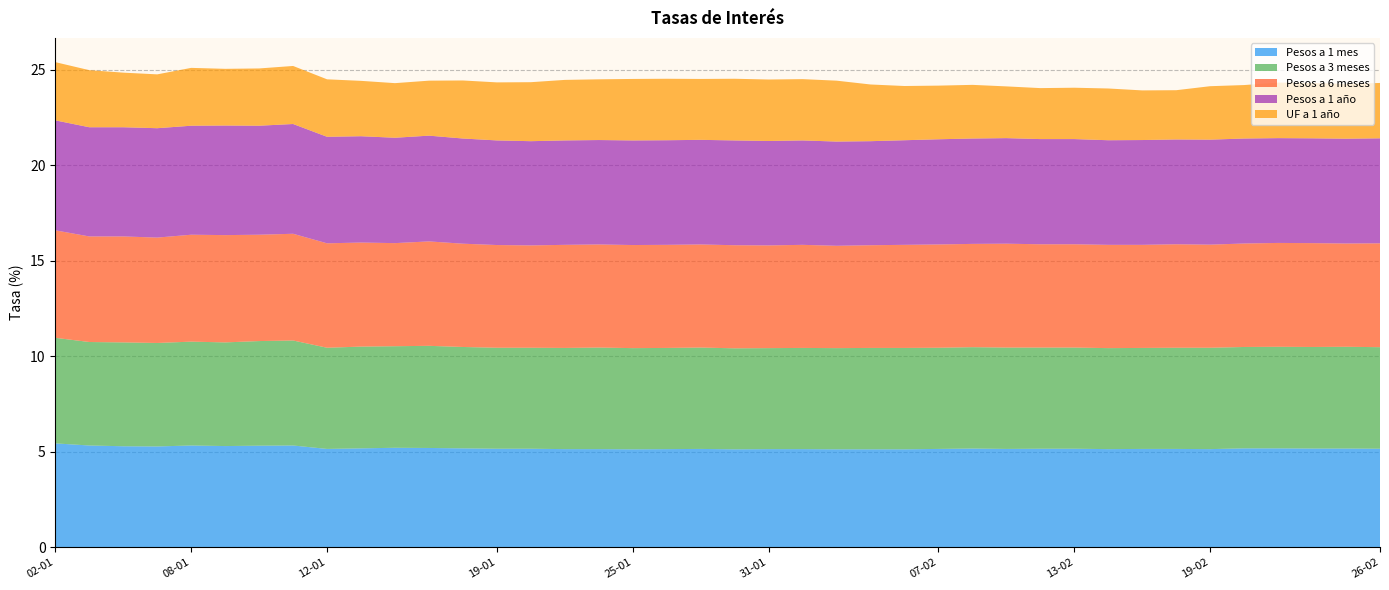

Reading left to right, extract all data points from this chart.

Pesos a 1 mes: 02-01=5.4	03-01=5.3	04-01=5.3	05-01=5.3	08-01=5.3	09-01=5.3	10-01=5.3	11-01=5.3	12-01=5.2	15-01=5.2	16-01=5.2	17-01=5.2	18-01=5.2	19-01=5.2	22-01=5.2	23-01=5.1	24-01=5.1	25-01=5.1	26-01=5.1	29-01=5.2	30-01=5.1	31-01=5.1	01-02=5.1	02-02=5.1	05-02=5.1	06-02=5.1	07-02=5.2	08-02=5.2	09-02=5.2	12-02=5.2	13-02=5.2	14-02=5.1	15-02=5.2	16-02=5.2	19-02=5.1	20-02=5.2	21-02=5.2	22-02=5.2	23-02=5.2	26-02=5.2
Pesos a 3 meses: 02-01=5.5	03-01=5.4	04-01=5.4	05-01=5.4	08-01=5.4	09-01=5.4	10-01=5.5	11-01=5.5	12-01=5.3	15-01=5.3	16-01=5.3	17-01=5.3	18-01=5.3	19-01=5.3	22-01=5.3	23-01=5.3	24-01=5.3	25-01=5.3	26-01=5.3	29-01=5.3	30-01=5.3	31-01=5.3	01-02=5.3	02-02=5.3	05-02=5.3	06-02=5.3	07-02=5.3	08-02=5.3	09-02=5.3	12-02=5.3	13-02=5.3	14-02=5.3	15-02=5.3	16-02=5.3	19-02=5.3	20-02=5.3	21-02=5.3	22-02=5.3	23-02=5.3	26-02=5.3
Pesos a 6 meses: 02-01=5.6	03-01=5.5	04-01=5.5	05-01=5.5	08-01=5.6	09-01=5.6	10-01=5.6	11-01=5.6	12-01=5.5	15-01=5.5	16-01=5.4	17-01=5.5	18-01=5.4	19-01=5.4	22-01=5.4	23-01=5.4	24-01=5.4	25-01=5.4	26-01=5.4	29-01=5.4	30-01=5.4	31-01=5.4	01-02=5.4	02-02=5.4	05-02=5.4	06-02=5.4	07-02=5.4	08-02=5.4	09-02=5.4	12-02=5.4	13-02=5.4	14-02=5.4	15-02=5.4	16-02=5.4	19-02=5.4	20-02=5.4	21-02=5.4	22-02=5.4	23-02=5.4	26-02=5.4
Pesos a 1 año: 02-01=5.8	03-01=5.7	04-01=5.7	05-01=5.7	08-01=5.7	09-01=5.7	10-01=5.7	11-01=5.8	12-01=5.6	15-01=5.6	16-01=5.5	17-01=5.5	18-01=5.5	19-01=5.5	22-01=5.5	23-01=5.5	24-01=5.5	25-01=5.5	26-01=5.5	29-01=5.5	30-01=5.5	31-01=5.5	01-02=5.5	02-02=5.5	05-02=5.5	06-02=5.5	07-02=5.5	08-02=5.5	09-02=5.5	12-02=5.5	13-02=5.5	14-02=5.5	15-02=5.5	16-02=5.5	19-02=5.5	20-02=5.5	21-02=5.5	22-02=5.5	23-02=5.5	26-02=5.5
UF a 1 año: 02-01=3.0	03-01=3.0	04-01=2.9	05-01=2.8	08-01=3.0	09-01=3.0	10-01=3.0	11-01=3.0	12-01=3.0	15-01=2.9	16-01=2.9	17-01=2.9	18-01=3.0	19-01=3.0	22-01=3.1	23-01=3.2	24-01=3.2	25-01=3.2	26-01=3.2	29-01=3.2	30-01=3.2	31-01=3.2	01-02=3.2	02-02=3.2	05-02=3.0	06-02=2.8	07-02=2.8	08-02=2.8	09-02=2.7	12-02=2.7	13-02=2.7	14-02=2.7	15-02=2.6	16-02=2.6	19-02=2.8	20-02=2.8	21-02=2.9	22-02=2.9	23-02=2.9	26-02=2.9